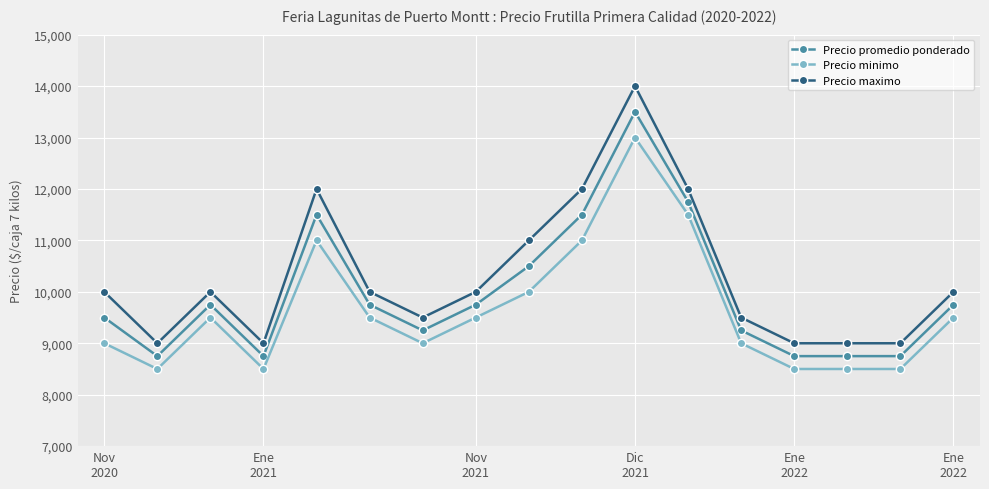

True or false: Precio minimo and Precio maximo intersect in this chart.

False